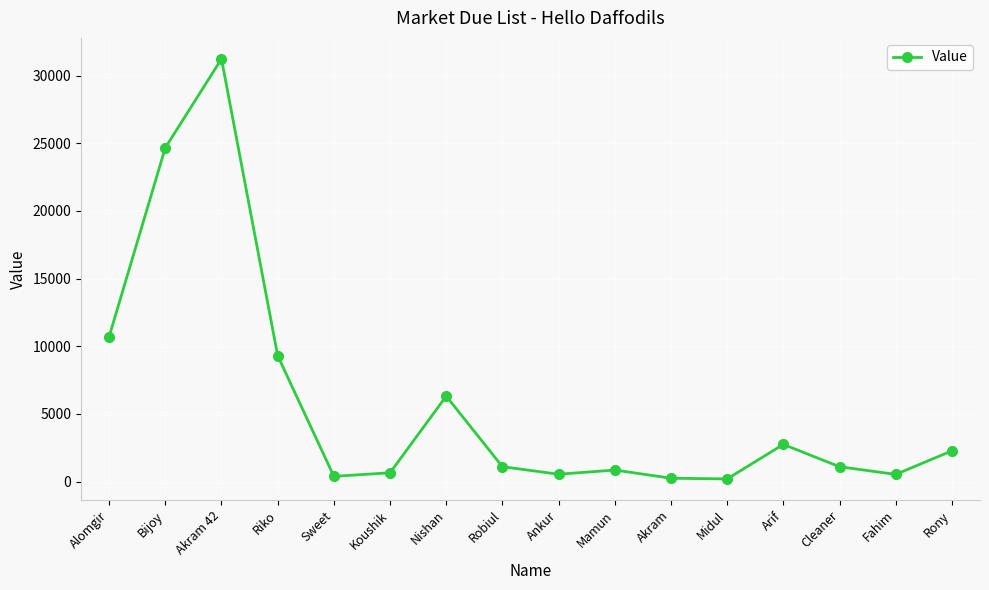

What position from the right is Koushik?

11